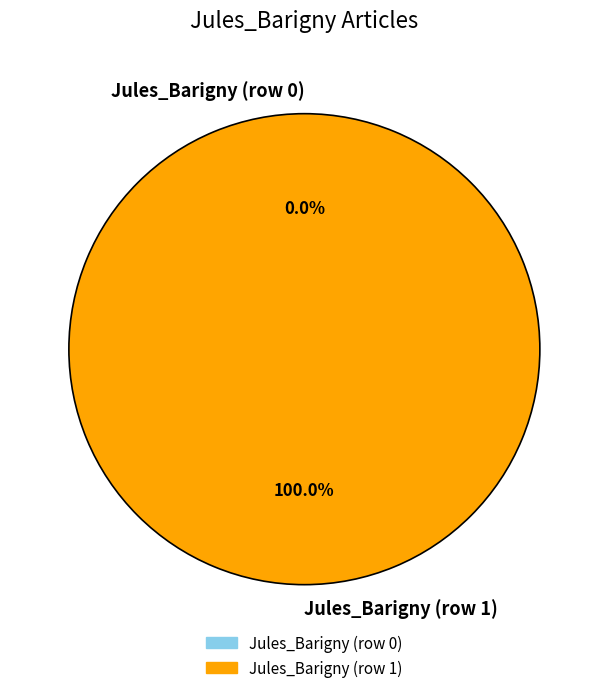

Is Jules_Barigny (row 0) the majority of the pie?

No